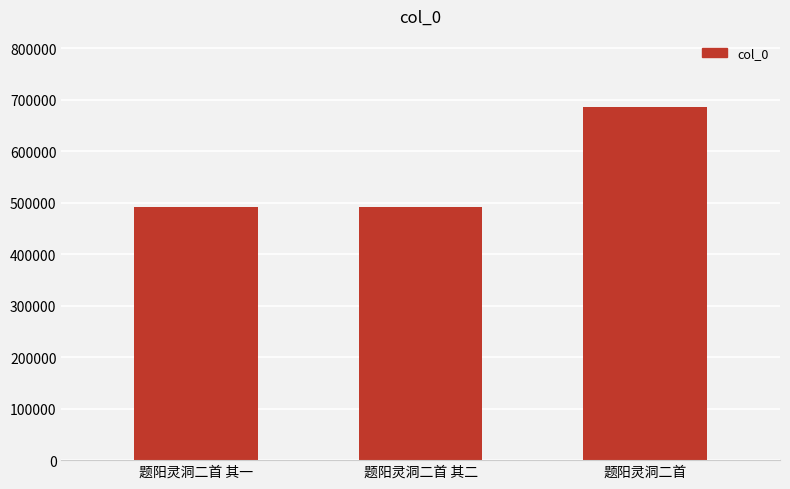

At which label is the value closest to 589397?

题阳灵洞二首 其二